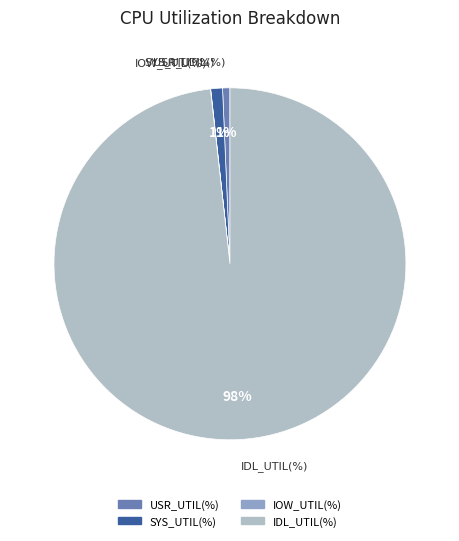

What percentage is the SYS_UTIL(%) slice, to the nearest percent?

1%